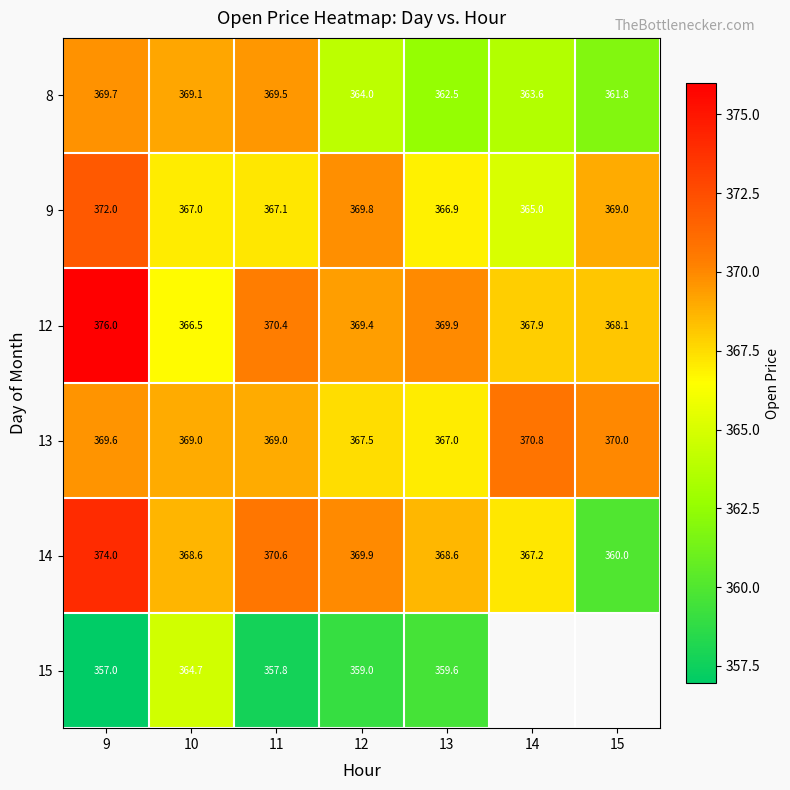

The 14 series shows 368.6 at 10. True or false?

True